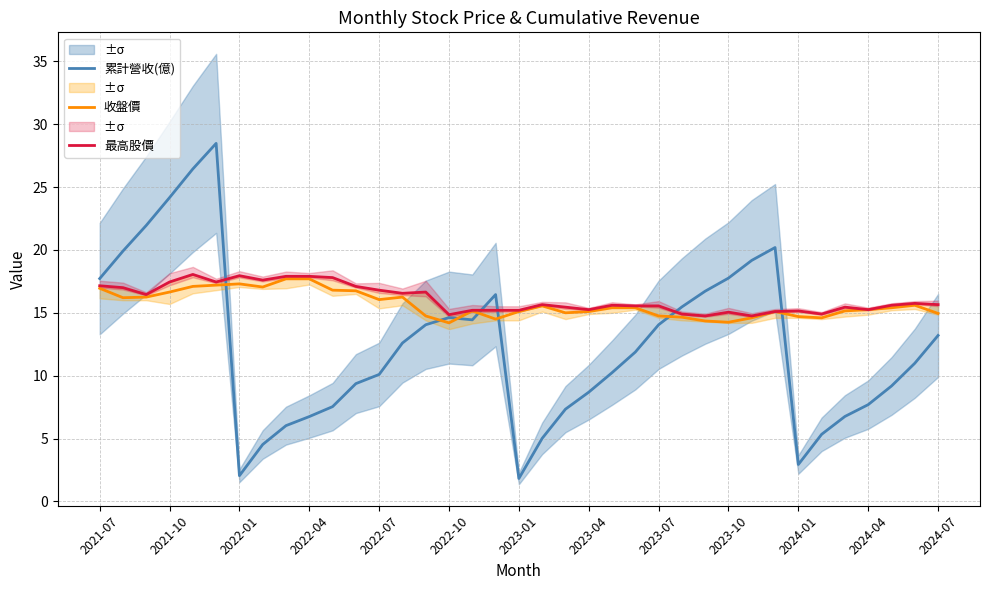

What is the total value across all series at 13?

45.4